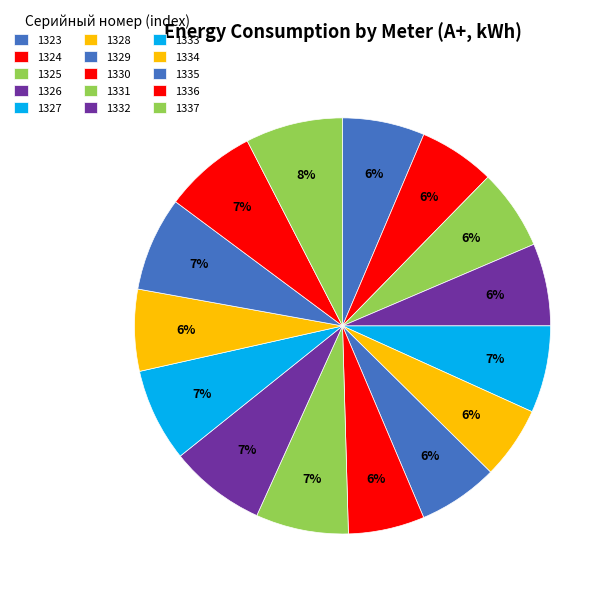

How many segments does this pie chart have?

15